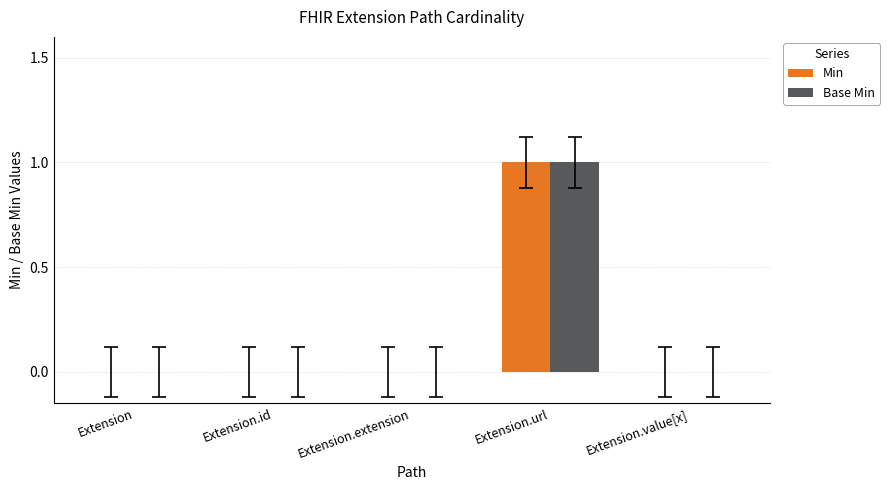

True or false: Base Min has a value of 0 at Extension.

True